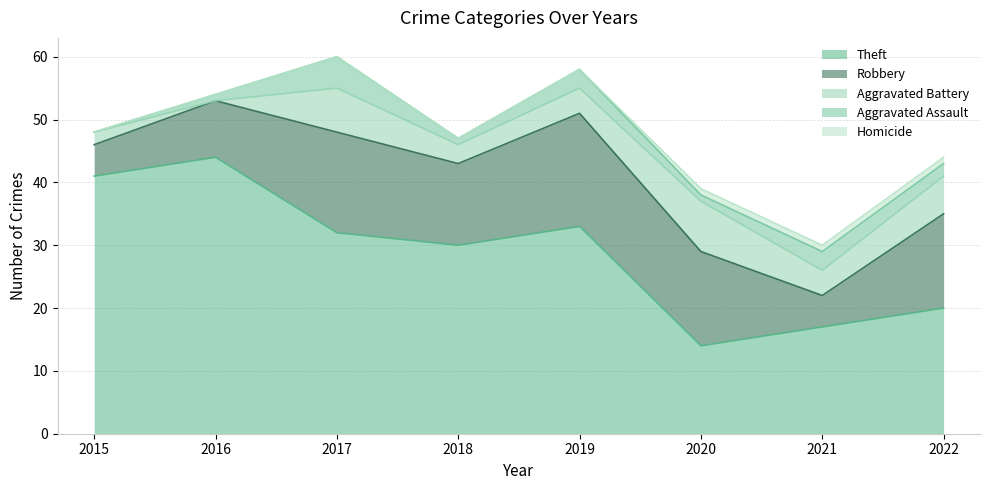

At which label does Theft reach its peak?

2016